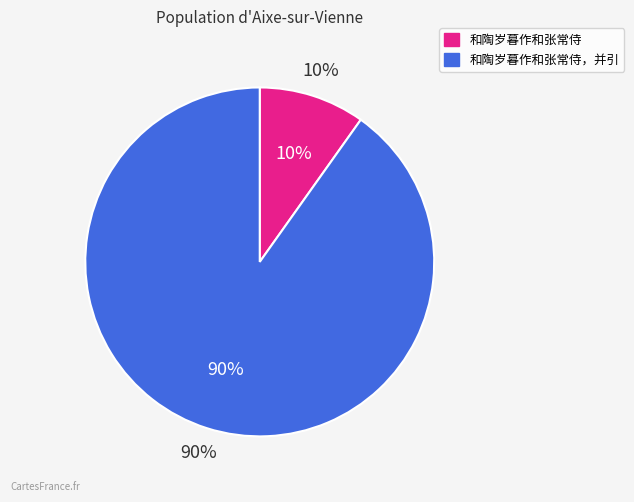

To the nearest percent, what is the difference between the largest and smallest slice percentages?

80%